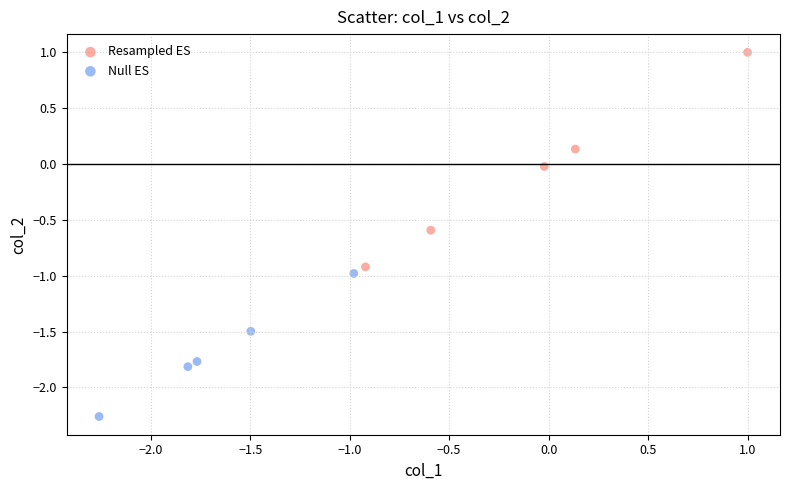

What are all the series names shown in the legend?

Resampled ES, Null ES